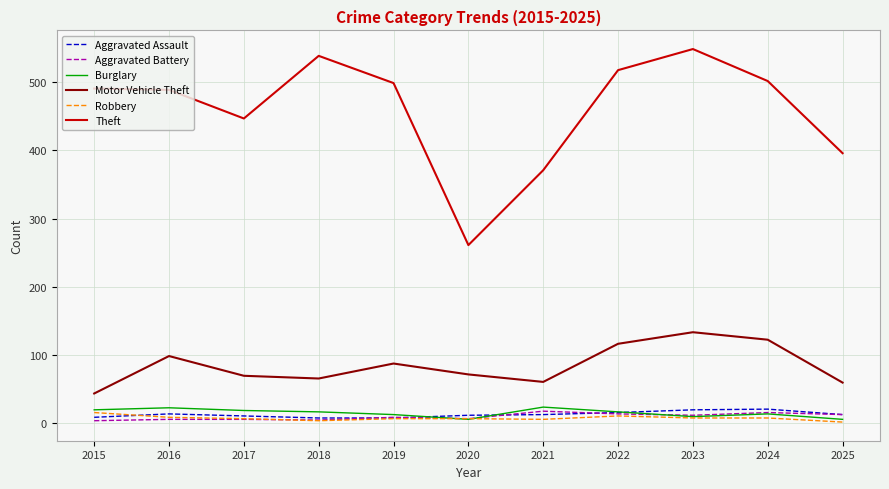

Between 2018 and 2020, which series saw the biggest shift?

Theft